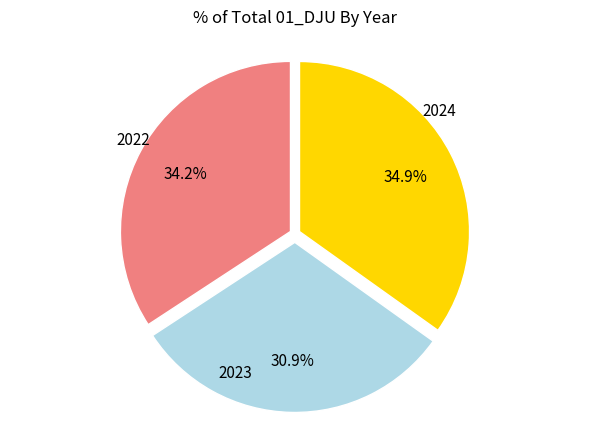

Which has a higher value, 2023 or 2022?

2022